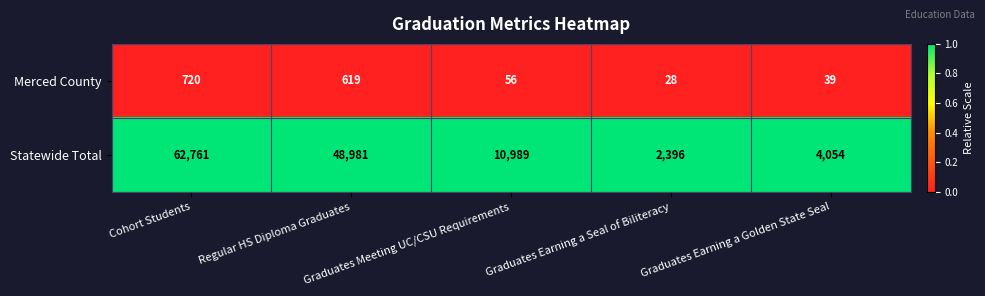

What is the minimum value for Merced County?

28